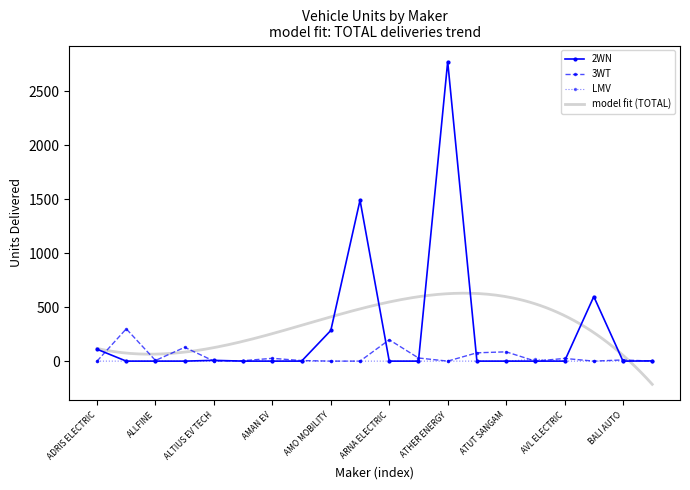

What is the label of the 18th point from the left?

BAJAJ AUTO